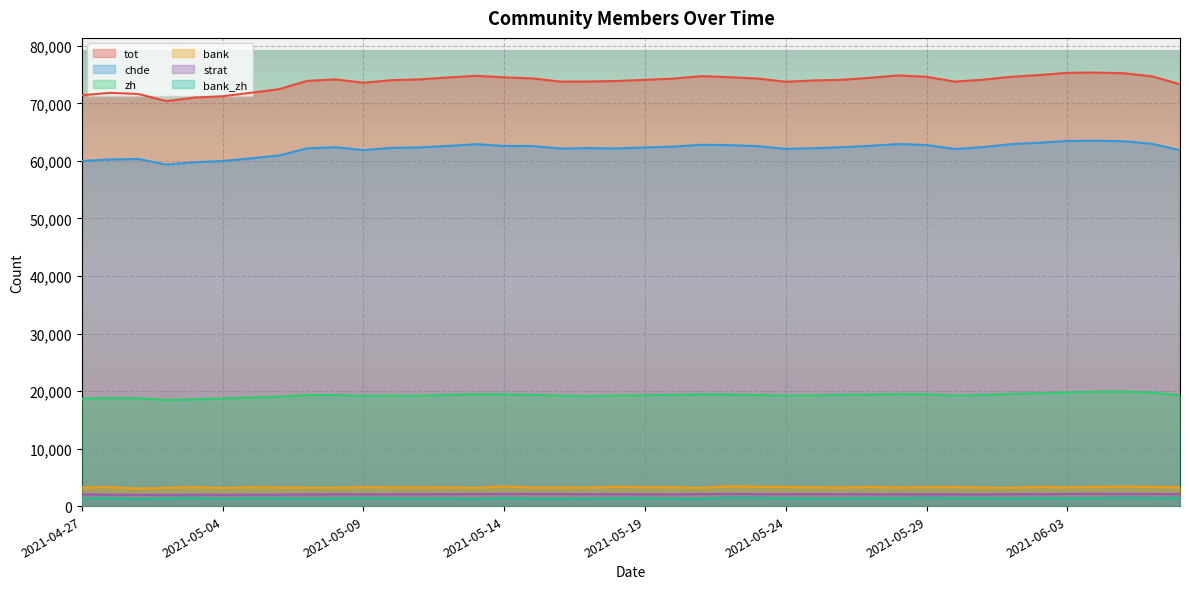

At 2021-06-04, list the series in order from largest to smallest.

tot, chde, zh, bank, strat, bank_zh